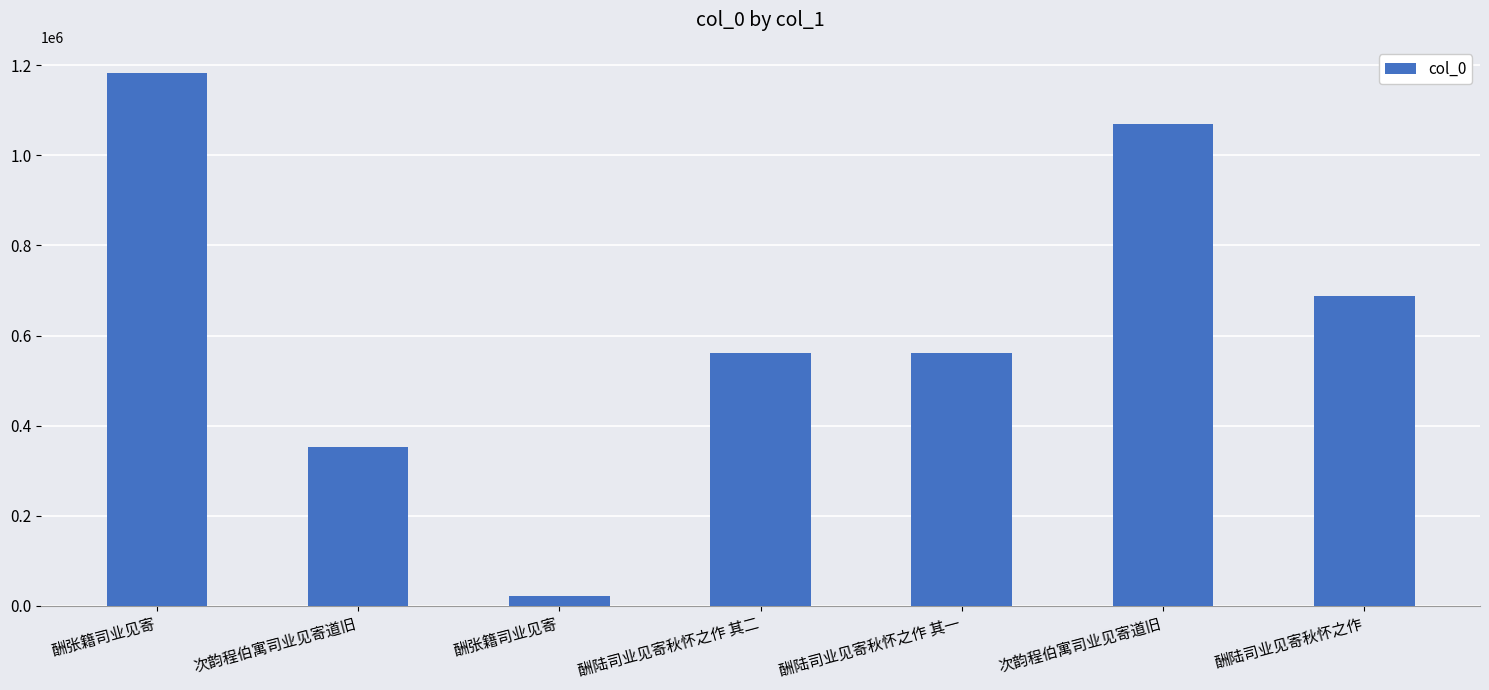

Does the chart contain any negative values?

No